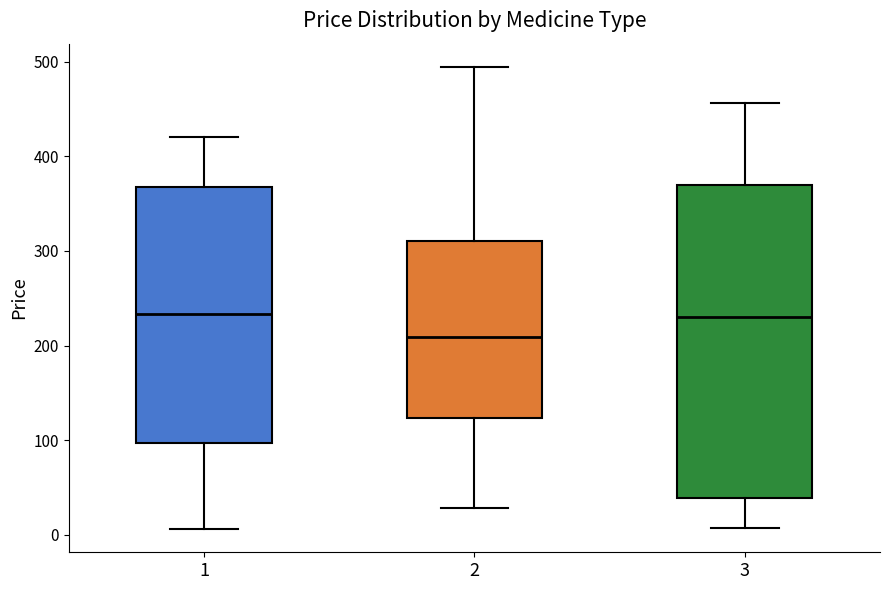

Reading left to right, read every box against the y-axis: the position of its median line, the range the box covers, and the ends of its whiskers. The values are not printed on the chart, so give them approximately, as read against the axis.

1: median 230, box 100 to 370, whiskers 10 to 420
2: median 210, box 120 to 310, whiskers 30 to 490
3: median 230, box 40 to 370, whiskers 10 to 460